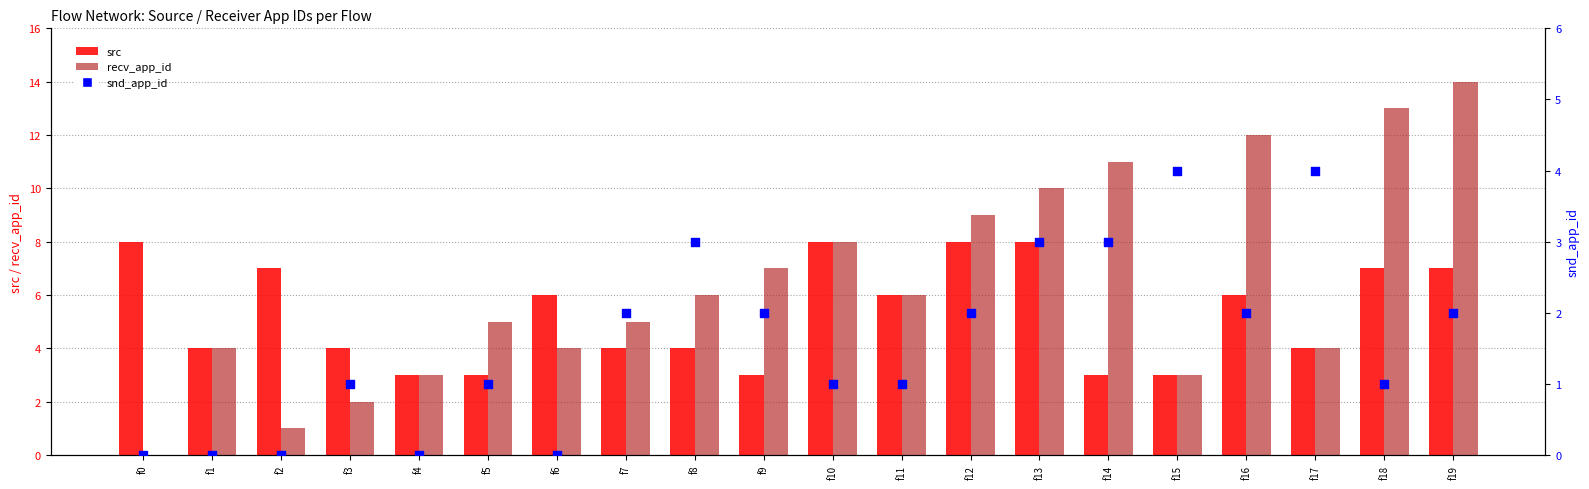

At how many categories does at least one series exceed 2?

20